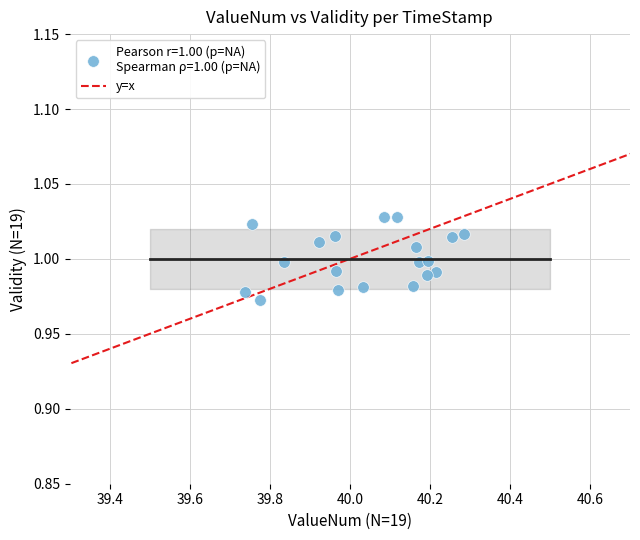

What is the range of X values (max minus min)?

0.5